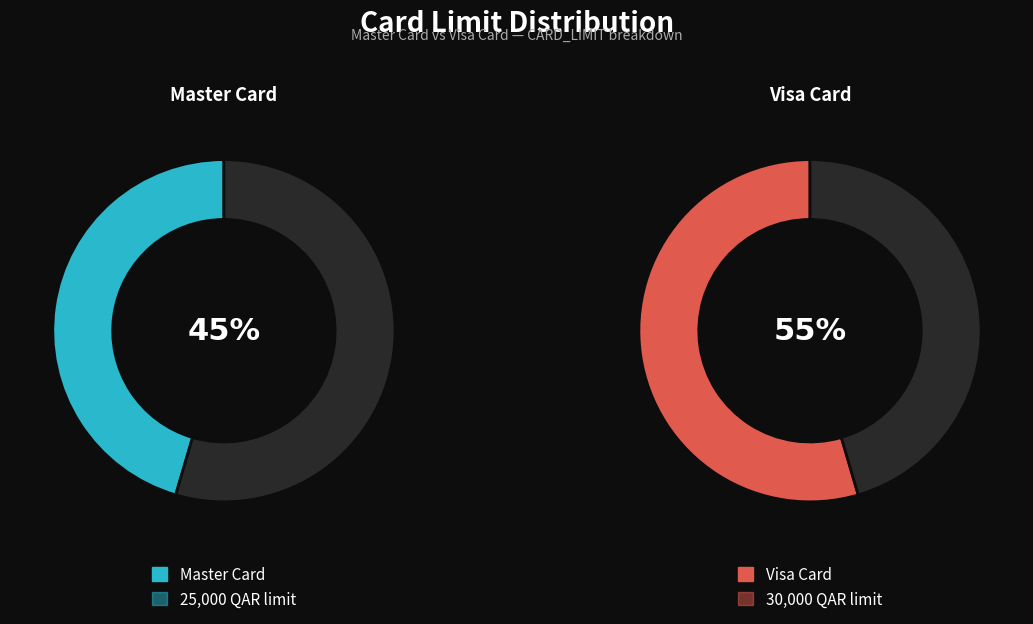

What percentage do Master Card and Visa Card together represent?

100.0%